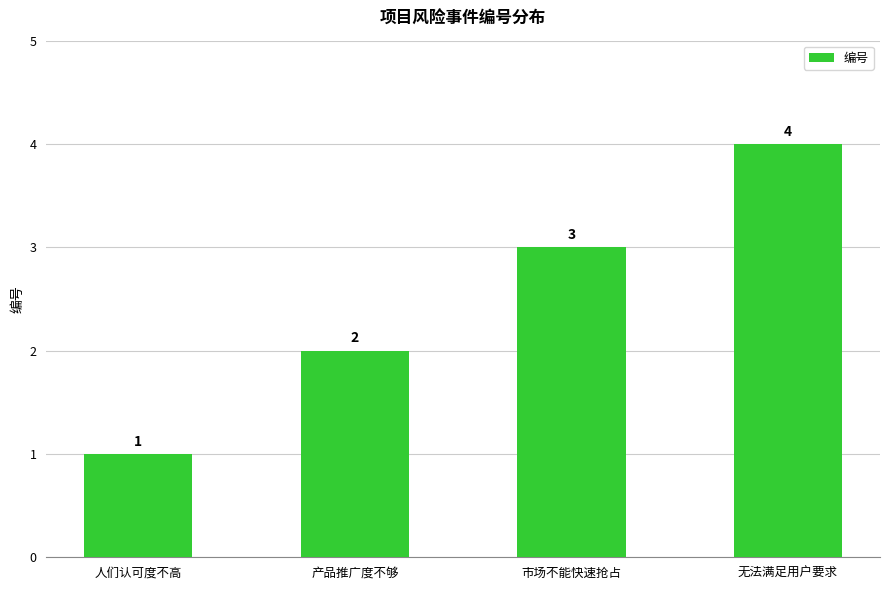

List the labels in order of value, largest first.

无法满足用户要求, 市场不能快速抢占, 产品推广度不够, 人们认可度不高